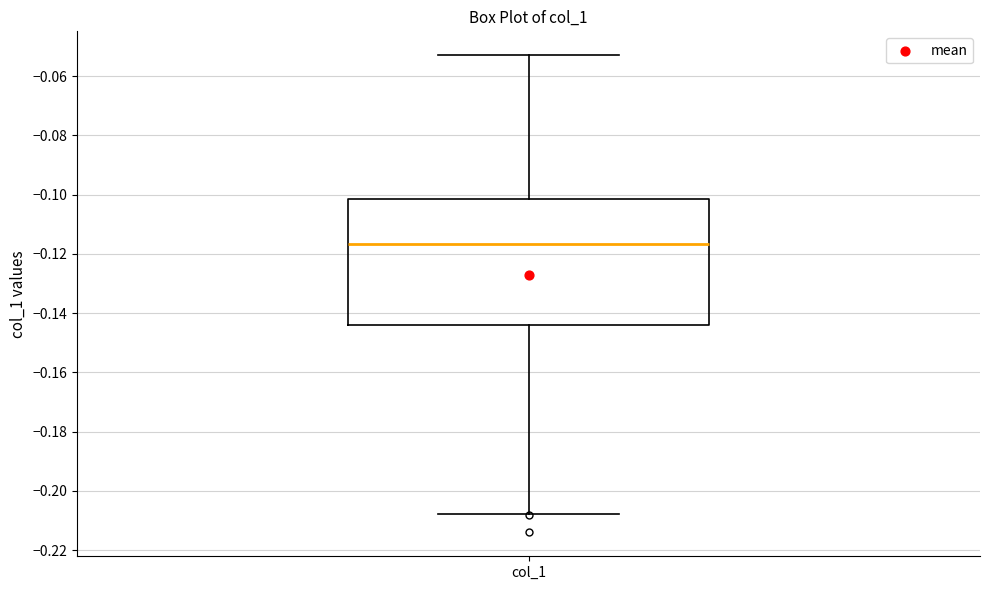

Transcribe this box plot: give where the median line is, the range the box spans, and where the two whiskers end, as read against the y-axis. The values are not printed on the chart, so give them approximately, as read against the axis.

median -0.116, box -0.144 to -0.102, whiskers -0.208 to -0.052